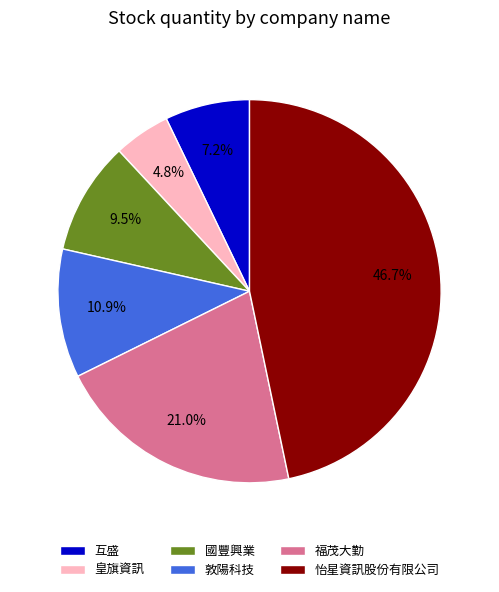

Approximately how many times larger is the value at 皇旗資訊 compared to 敦陽科技?

0.4